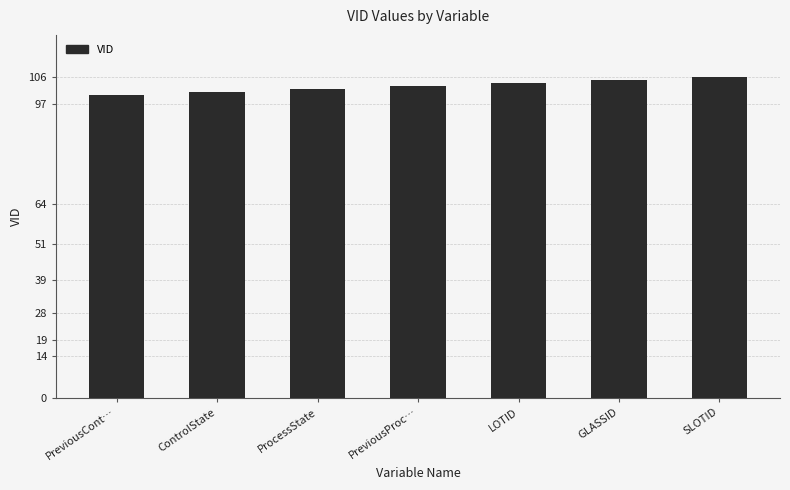

How many bars are there in total?

7